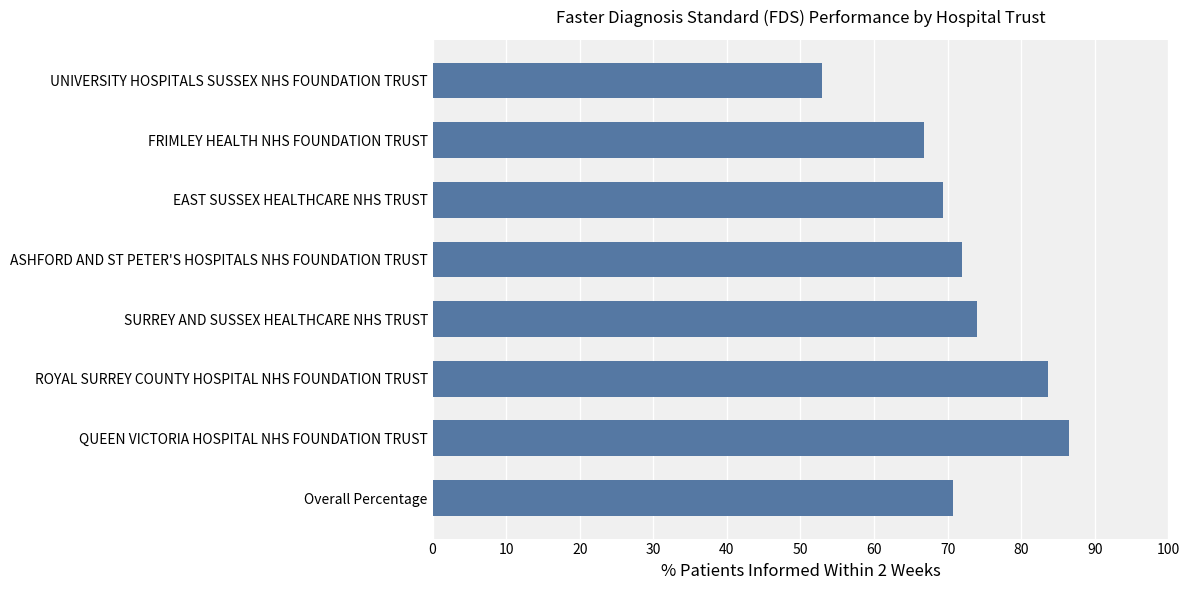

What is the average value?

72.0